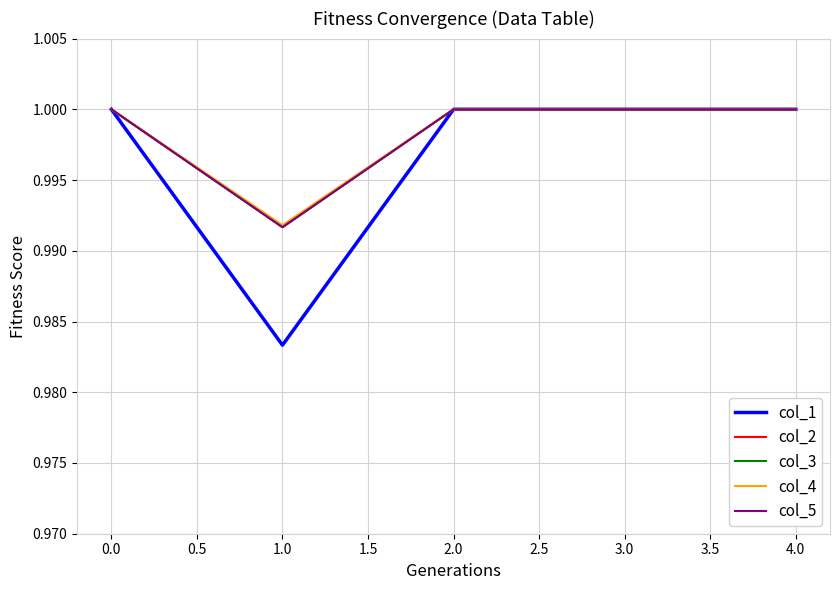

Which series changed the most between 1.0 and 3.0?

col_1